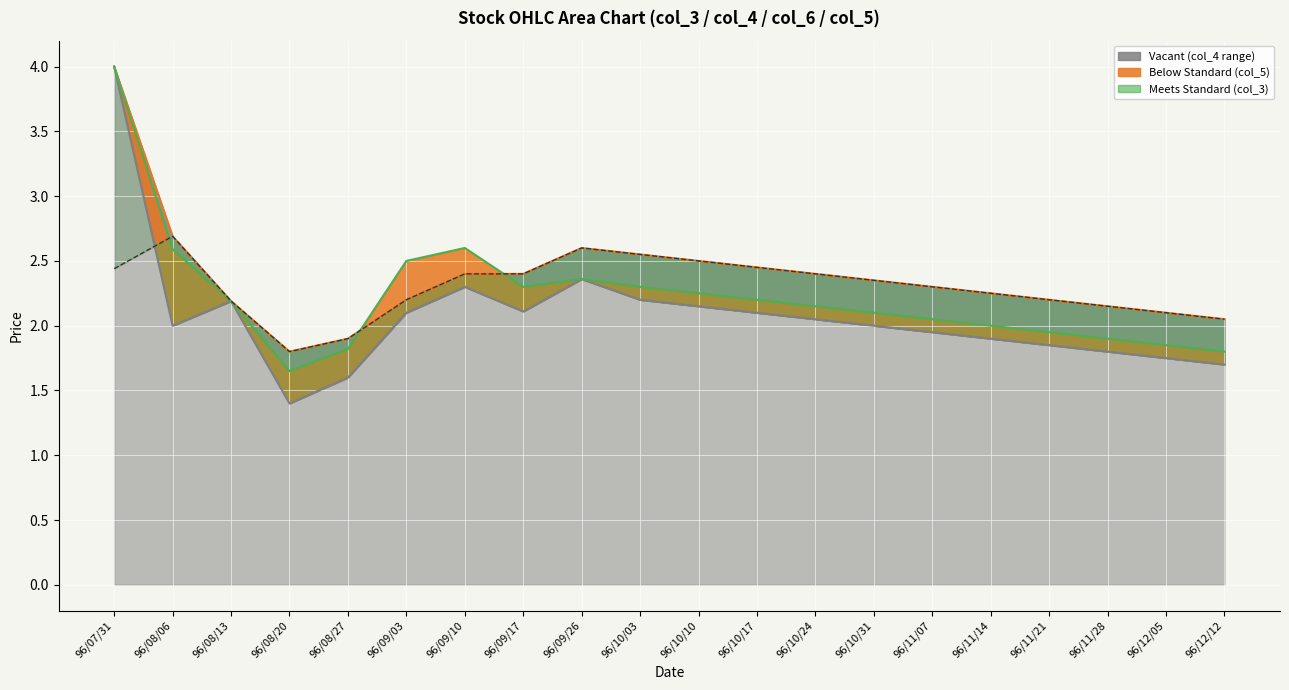

Reading left to right, list all the values displayed in this chart.

High (col_4): 96/07/31=4.0	96/08/06=2.7	96/08/13=2.2	96/08/20=1.8	96/08/27=1.9	96/09/03=2.2	96/09/10=2.4	96/09/17=2.4	96/09/26=2.6	96/10/03=2.5	96/10/10=2.5	96/10/17=2.5	96/10/24=2.4	96/10/31=2.4	96/11/07=2.3	96/11/14=2.2	96/11/21=2.2	96/11/28=2.1	96/12/05=2.1	96/12/12=2.0
Low (col_6): 96/07/31=4.0	96/08/06=2.0	96/08/13=2.2	96/08/20=1.4	96/08/27=1.6	96/09/03=2.1	96/09/10=2.3	96/09/17=2.1	96/09/26=2.4	96/10/03=2.2	96/10/10=2.1	96/10/17=2.1	96/10/24=2.0	96/10/31=2.0	96/11/07=1.9	96/11/14=1.9	96/11/21=1.9	96/11/28=1.8	96/12/05=1.8	96/12/12=1.7
Close (col_5): 96/07/31=4.0	96/08/06=2.6	96/08/13=2.2	96/08/20=1.6	96/08/27=1.8	96/09/03=2.5	96/09/10=2.6	96/09/17=2.3	96/09/26=2.4	96/10/03=2.3	96/10/10=2.2	96/10/17=2.2	96/10/24=2.1	96/10/31=2.1	96/11/07=2.0	96/11/14=2.0	96/11/21=1.9	96/11/28=1.9	96/12/05=1.9	96/12/12=1.8
Open (col_3): 96/07/31=2.4	96/08/06=2.7	96/08/13=2.2	96/08/20=1.8	96/08/27=1.9	96/09/03=2.2	96/09/10=2.4	96/09/17=2.4	96/09/26=2.6	96/10/03=2.5	96/10/10=2.5	96/10/17=2.5	96/10/24=2.4	96/10/31=2.4	96/11/07=2.3	96/11/14=2.2	96/11/21=2.2	96/11/28=2.1	96/12/05=2.1	96/12/12=2.0